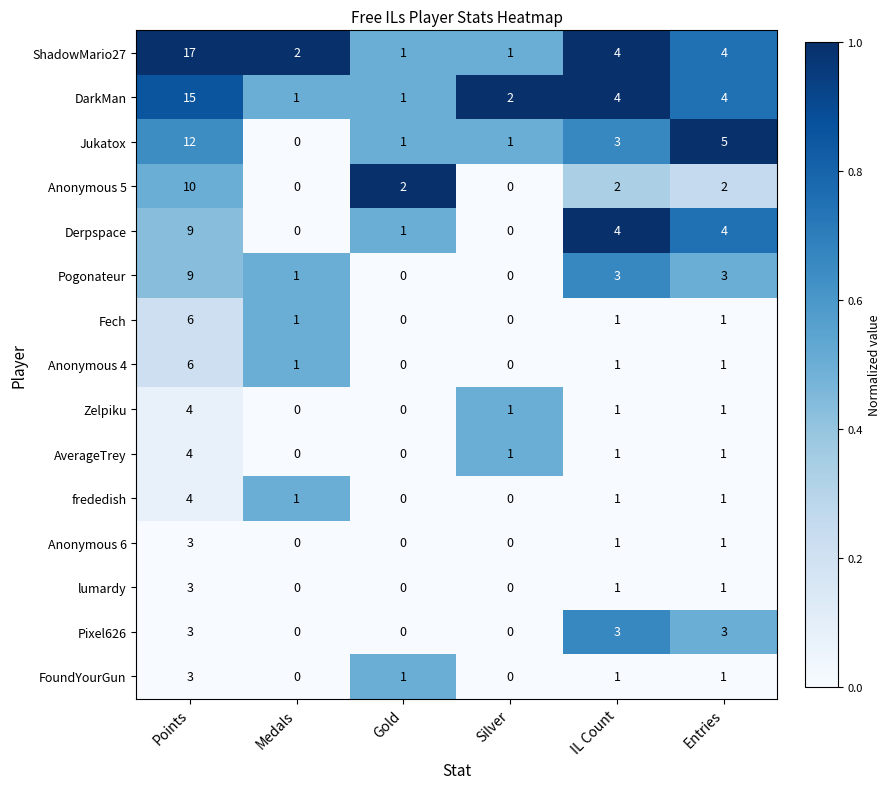

The Jukatox series shows 1 at IL Count. True or false?

False